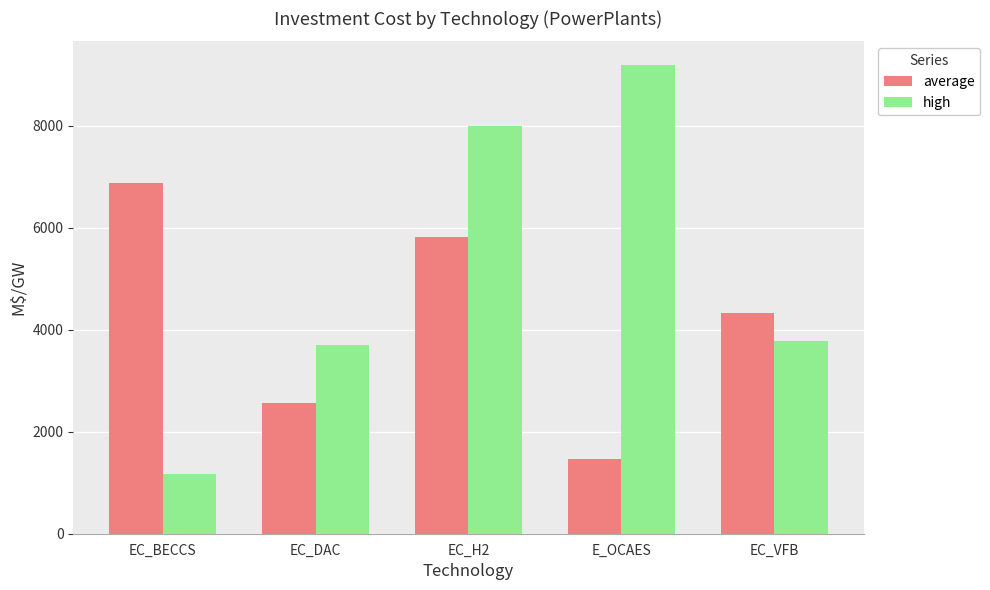

At which label does average first exceed 4317?

EC_BECCS